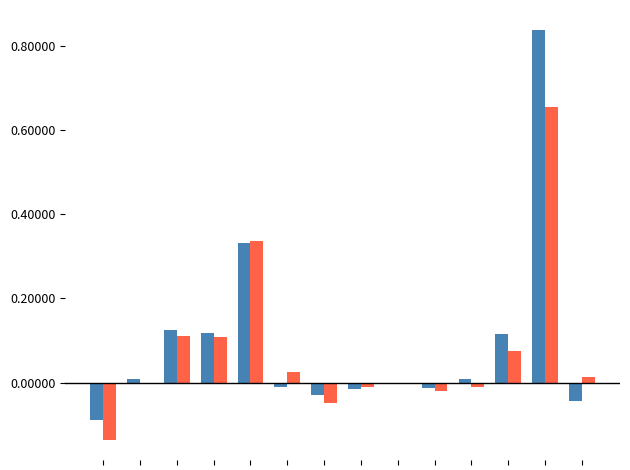

How many groups of bars are there?

14